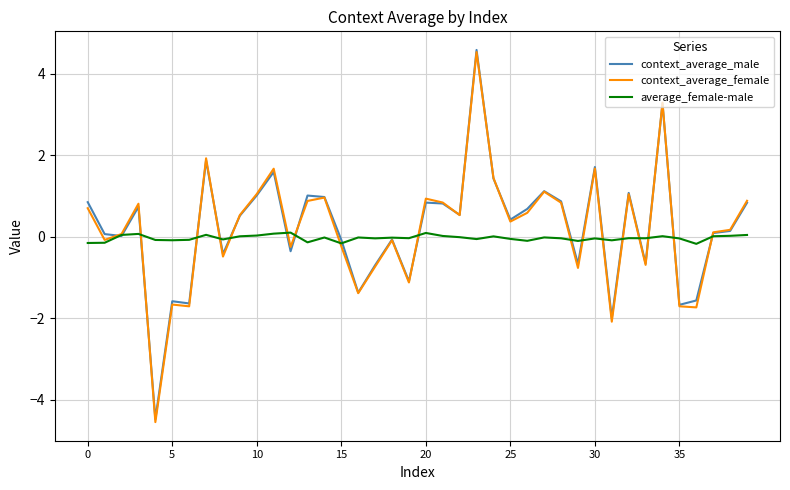

What is the minimum value shown in the chart?

-4.5